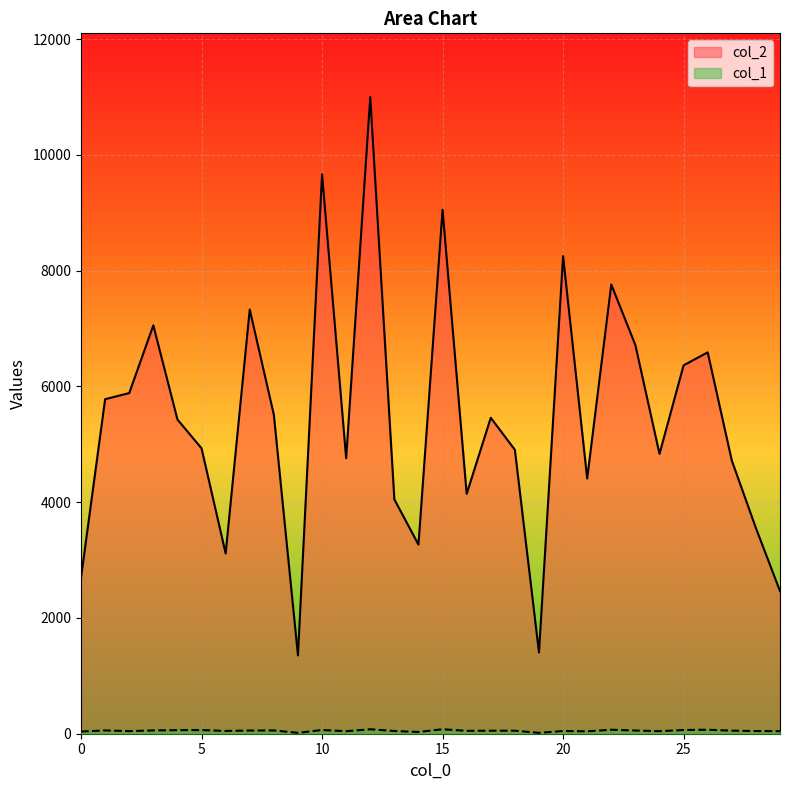

What is the value of the col_2 point at the 22nd from the left?

4410